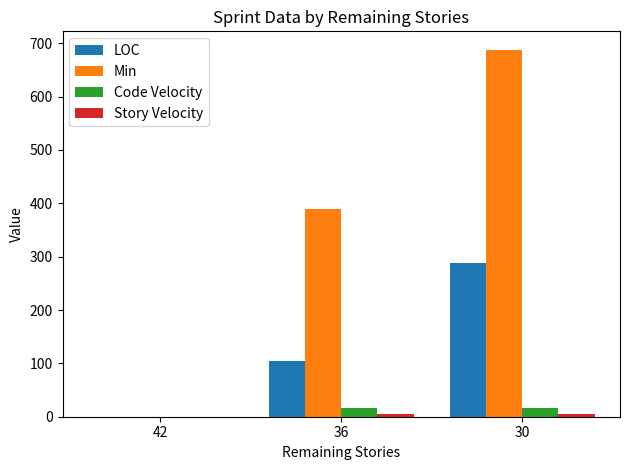

What is the sum of all LOC values?

392.0